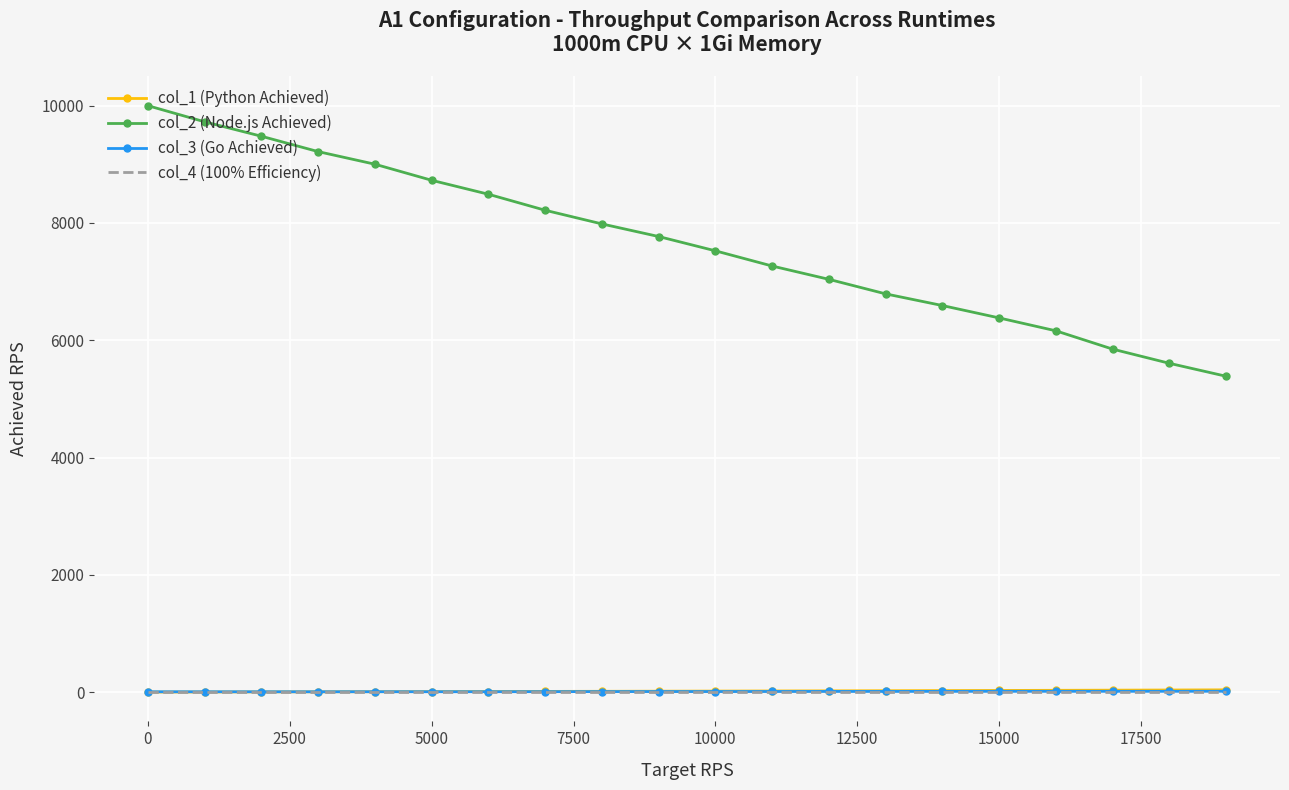

Which series has the largest total across all categories?

col_2 (Node.js Achieved)